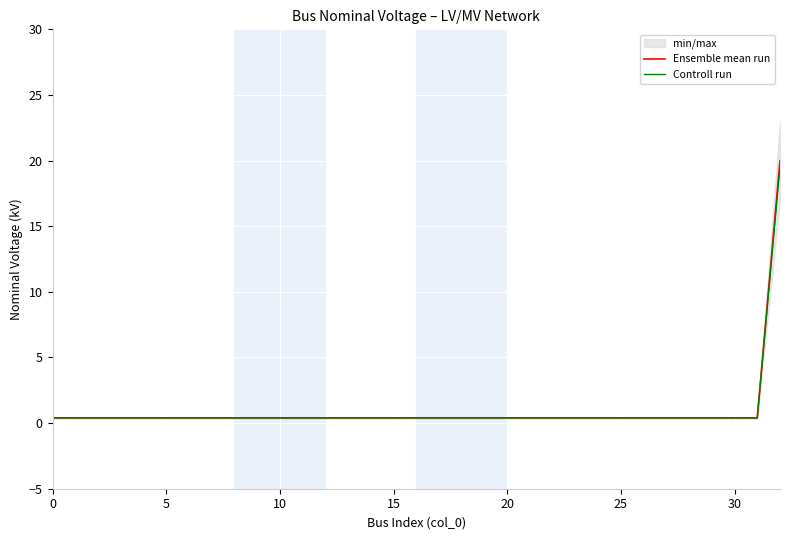

What is the average value of the Controll run series?

1.0